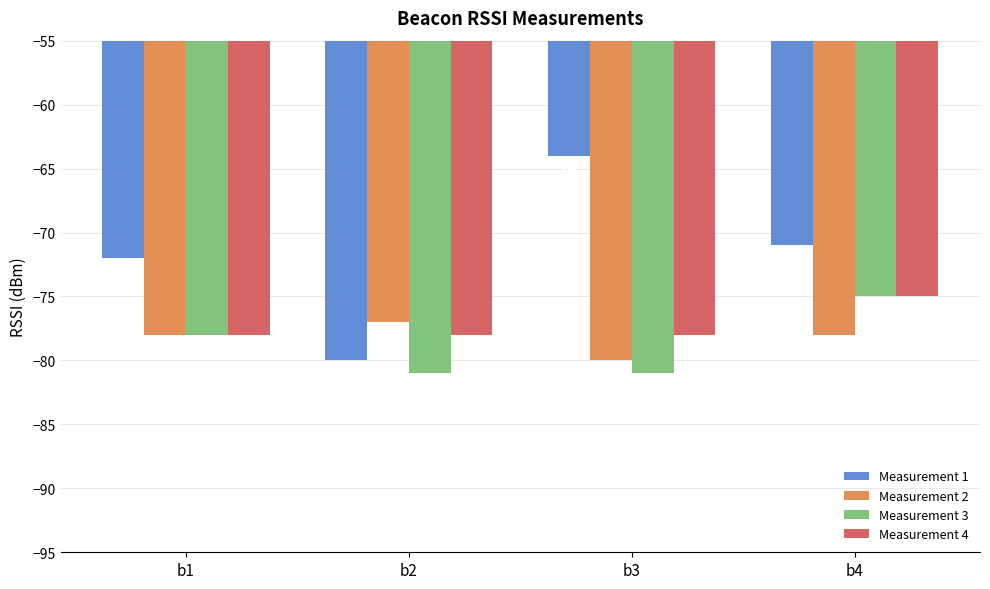

Is it true that Measurement 3 equals -81 at b3?

True